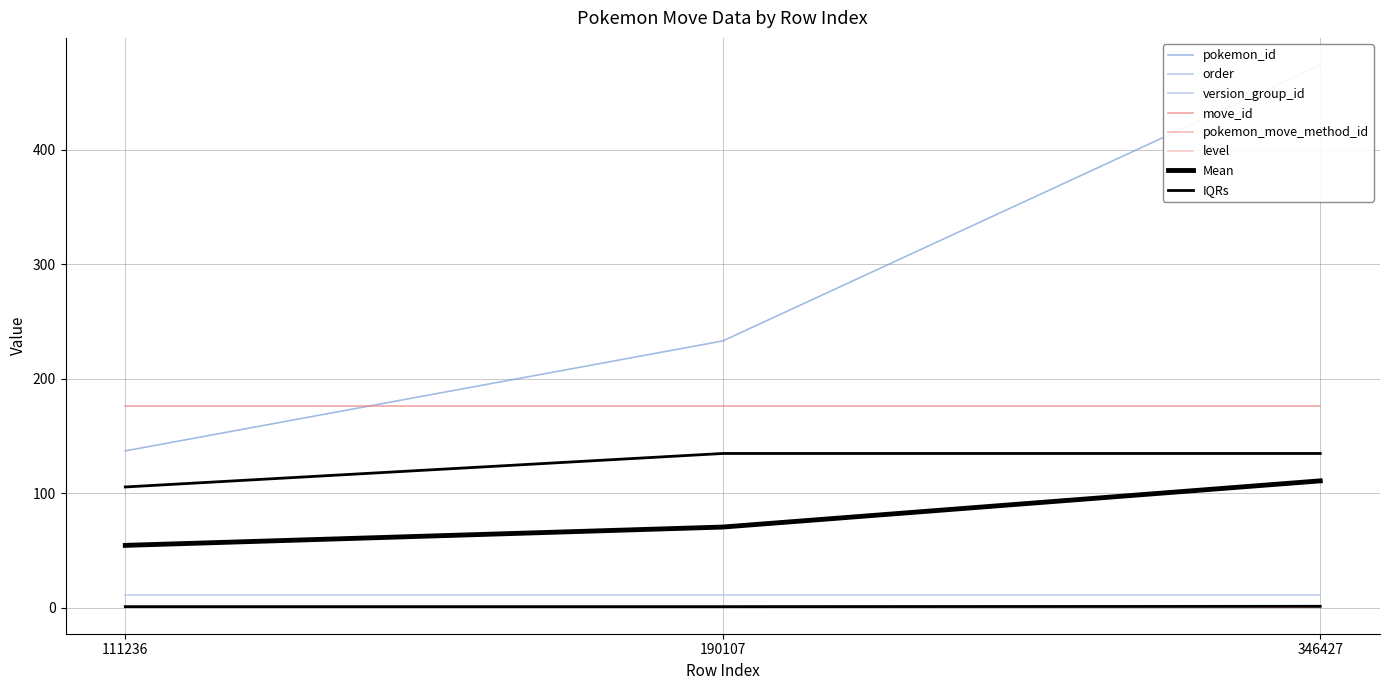

What is the total value across all series at 346427?

665